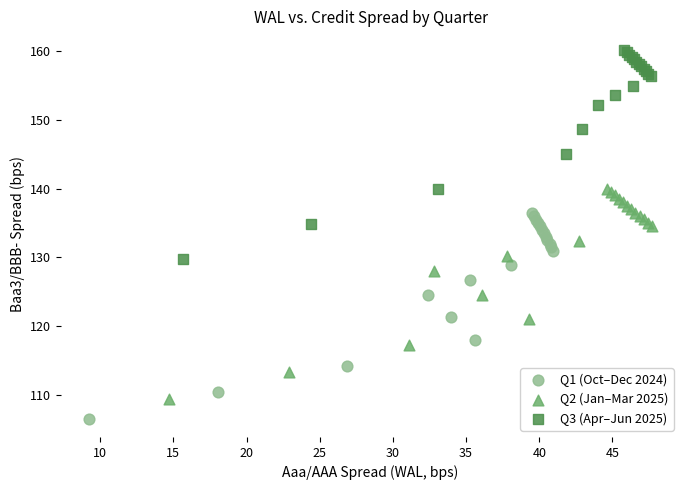

Which series contains the highest Y value?

Q3 (Apr–Jun 2025)